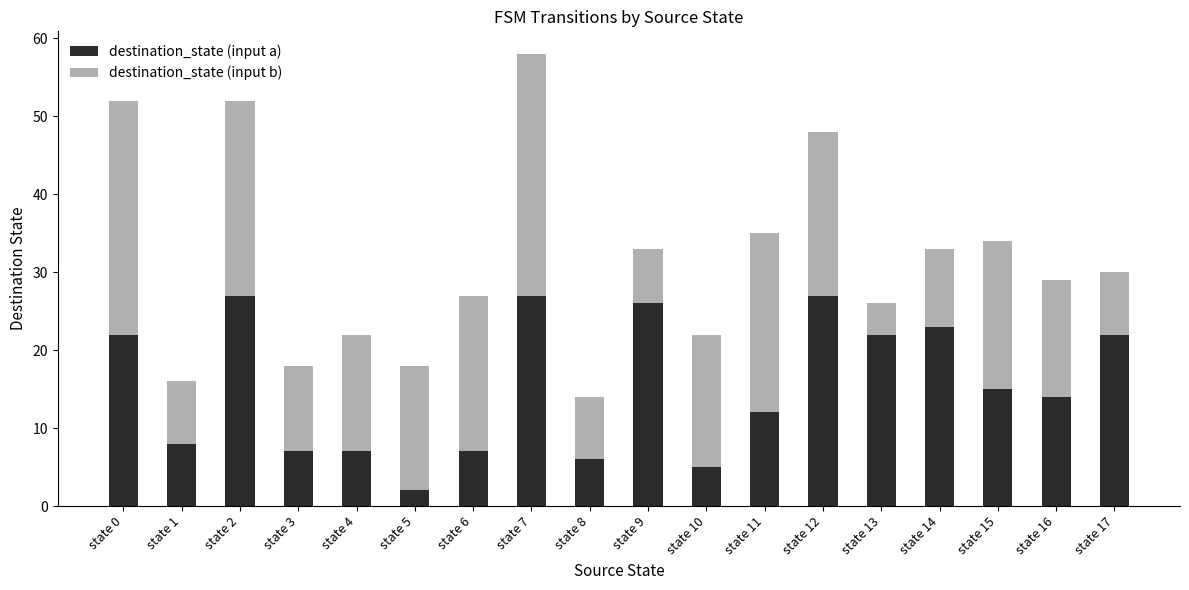

What are all the series names shown in the legend?

destination_state (input a), destination_state (input b)